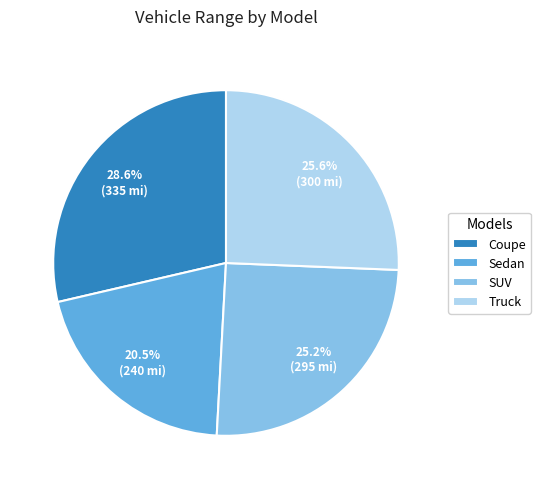

Which slice is the largest?

Coupe